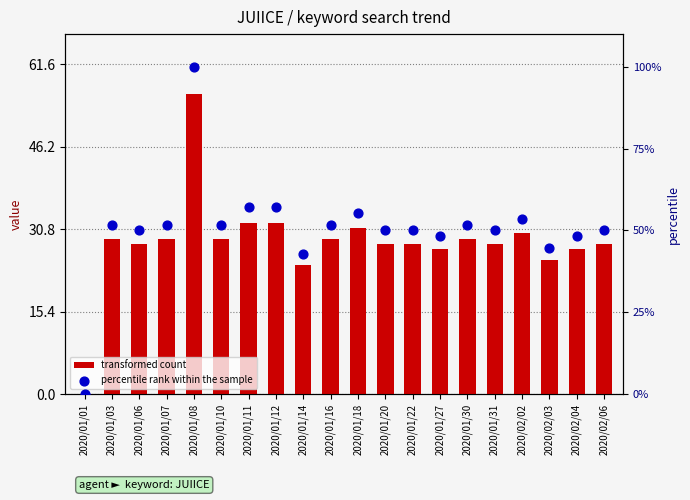

At how many categories does at least one series exceed 26?

19